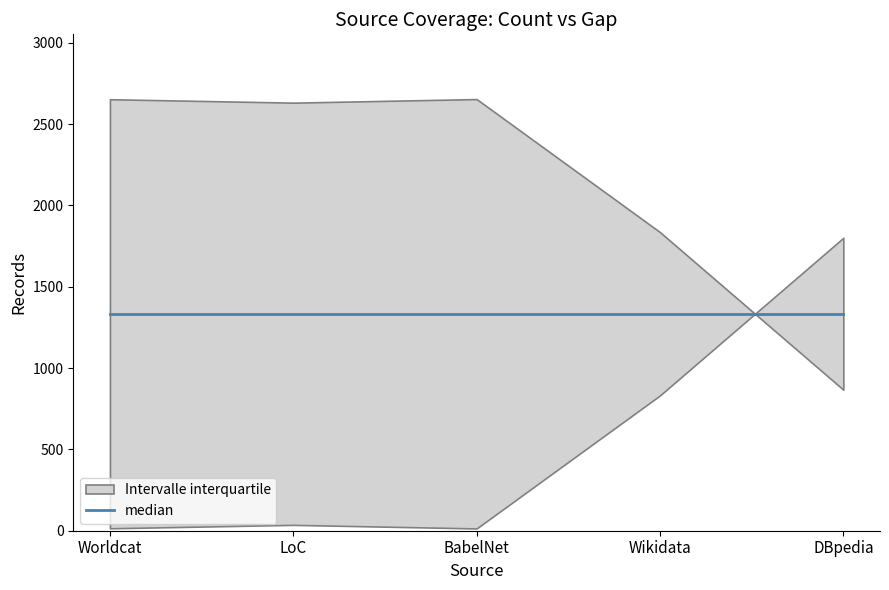

At how many categories does at least one series exceed 166?

5